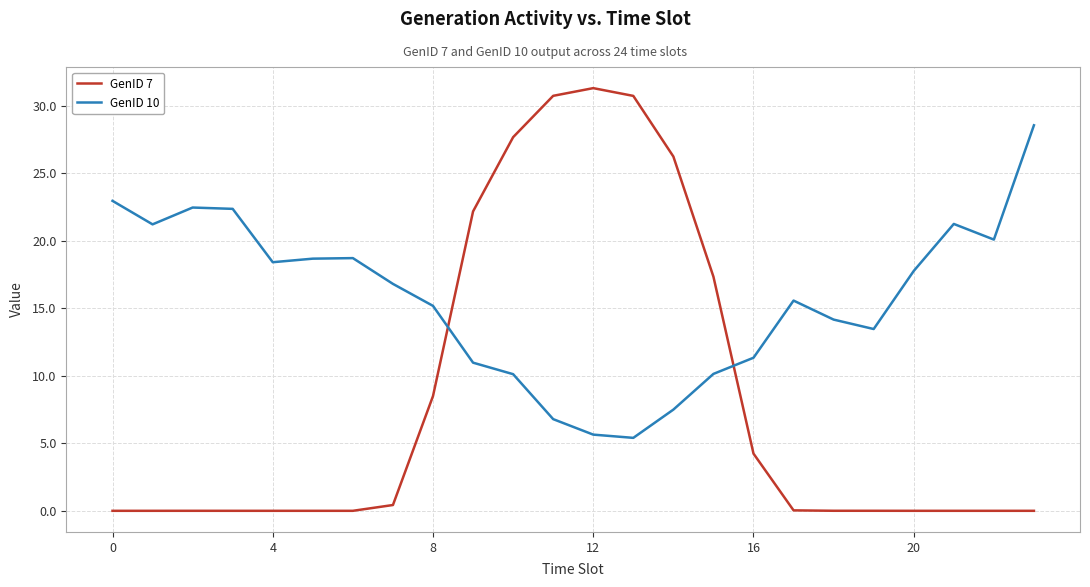

What is the difference between the maximum and minimum values in the GenID 10 series?

23.2